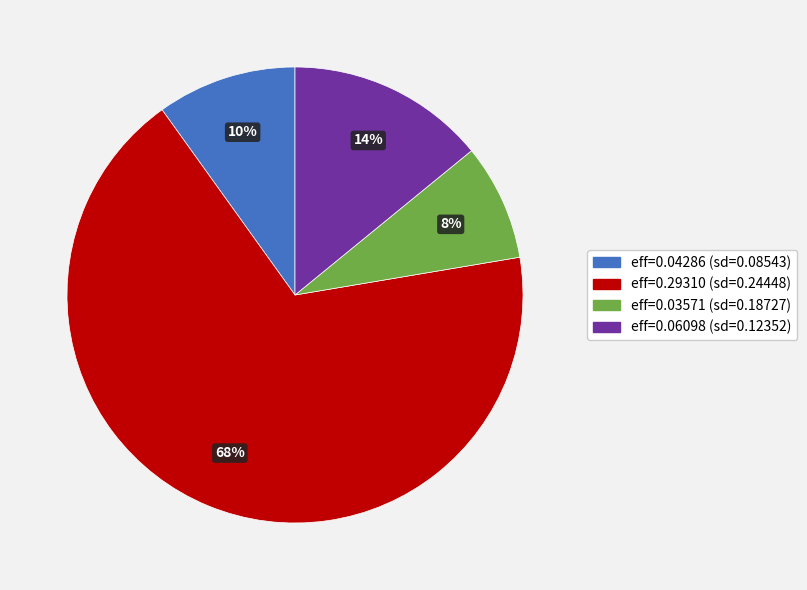

Which slice is the smallest?

eff=0.03571 (sd=0.18727)